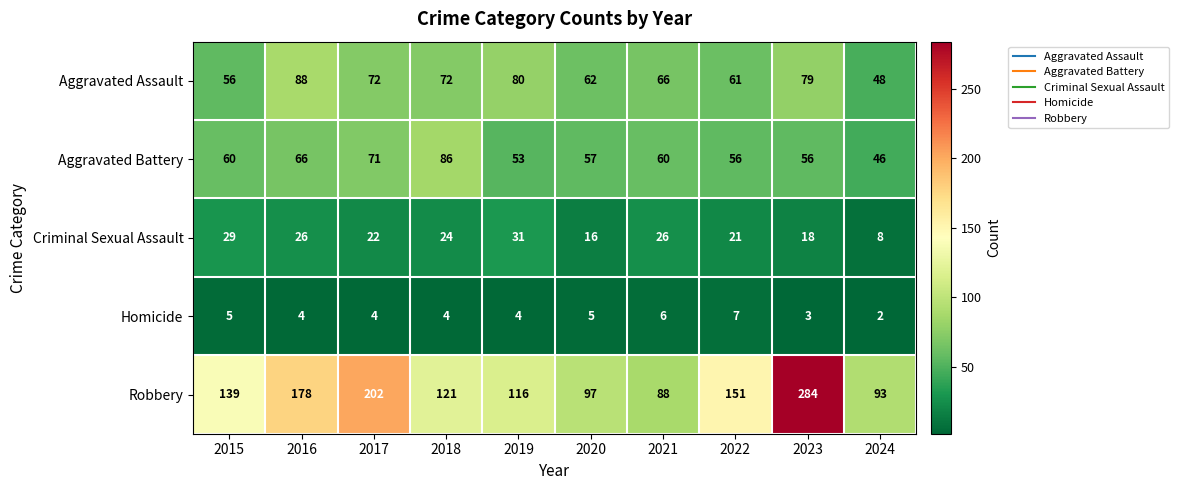

What is the difference between the maximum and second lowest values in the Homicide series?

4